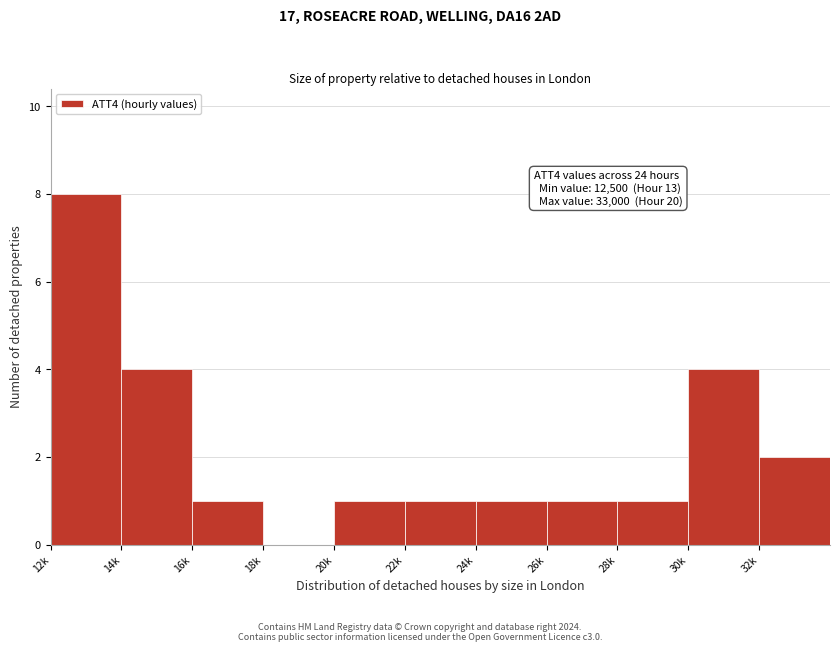

Reading left to right, transcribe all the data shown in this chart.

12k=8	14k=4	16k=1	18k=0	20k=1	22k=1	24k=1	26k=1	28k=1	30k=4	32k=2